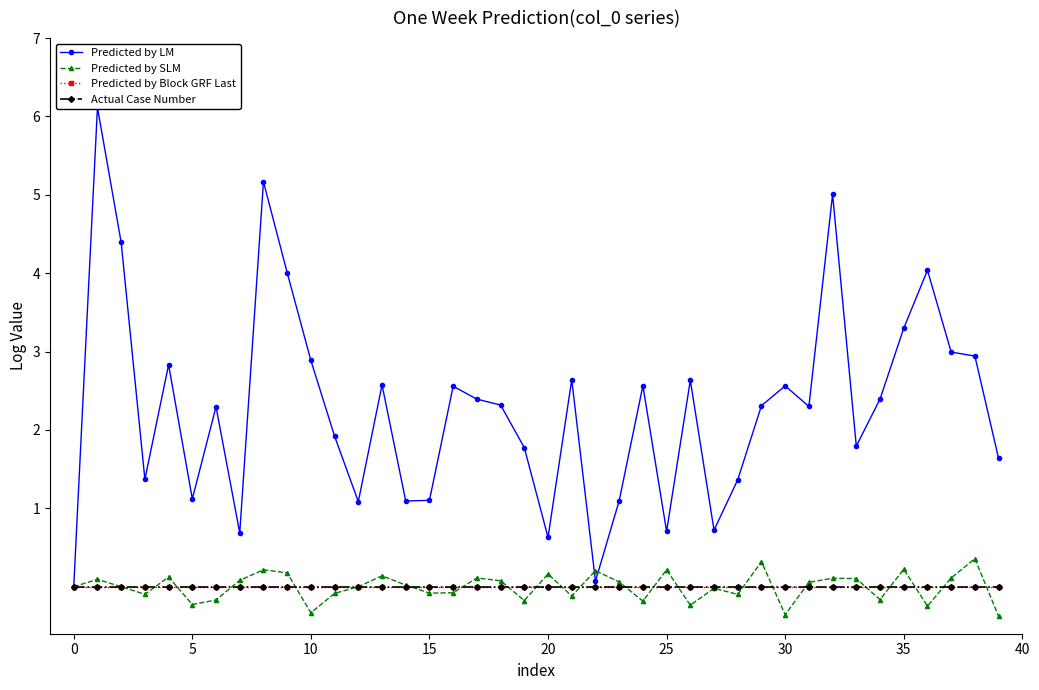

What are all the series names shown in the legend?

Predicted by LM, Predicted by SLM, Predicted by Block GRF Last, Actual Case Number